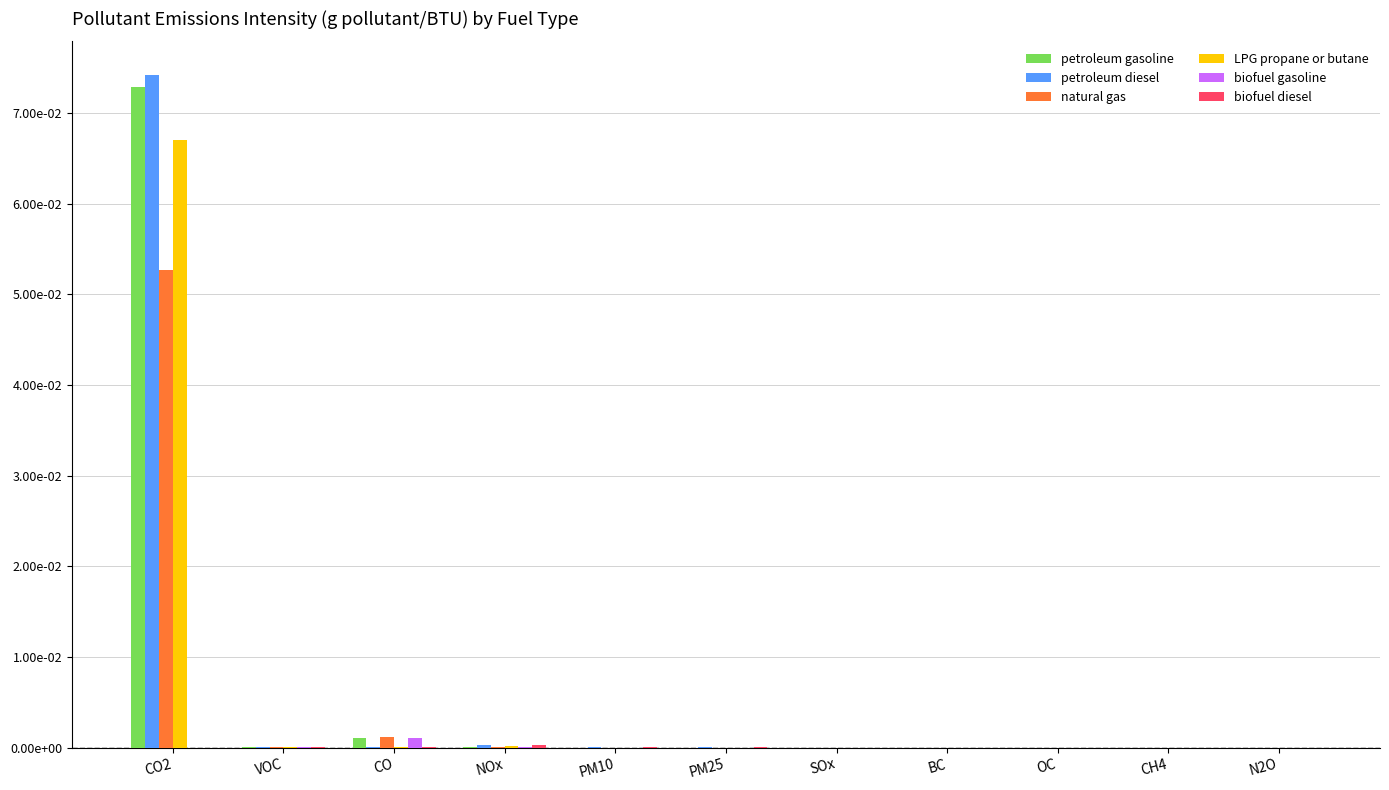

Reading left to right, what are all the values shown in this chart?

petroleum gasoline: 0.1	0.0	0.0	0.0	0.0	0.0	0.0	0.0	0.0	0.0	0.0
petroleum diesel: 0.1	0.0	0.0	0.0	0.0	0.0	0.0	0.0	0.0	0.0	0.0
natural gas: 0.1	0.0	0.0	0.0	0.0	0.0	0.0	0.0	0.0	0.0	0.0
LPG propane or butane: 0.1	0.0	0.0	0.0	0.0	0.0	0.0	0.0	0.0	0.0	0.0
biofuel gasoline: 0.0	0.0	0.0	0.0	0.0	0.0	0.0	0.0	0.0	0.0	0.0
biofuel diesel: 0.0	0.0	0.0	0.0	0.0	0.0	0.0	0.0	0.0	0.0	0.0